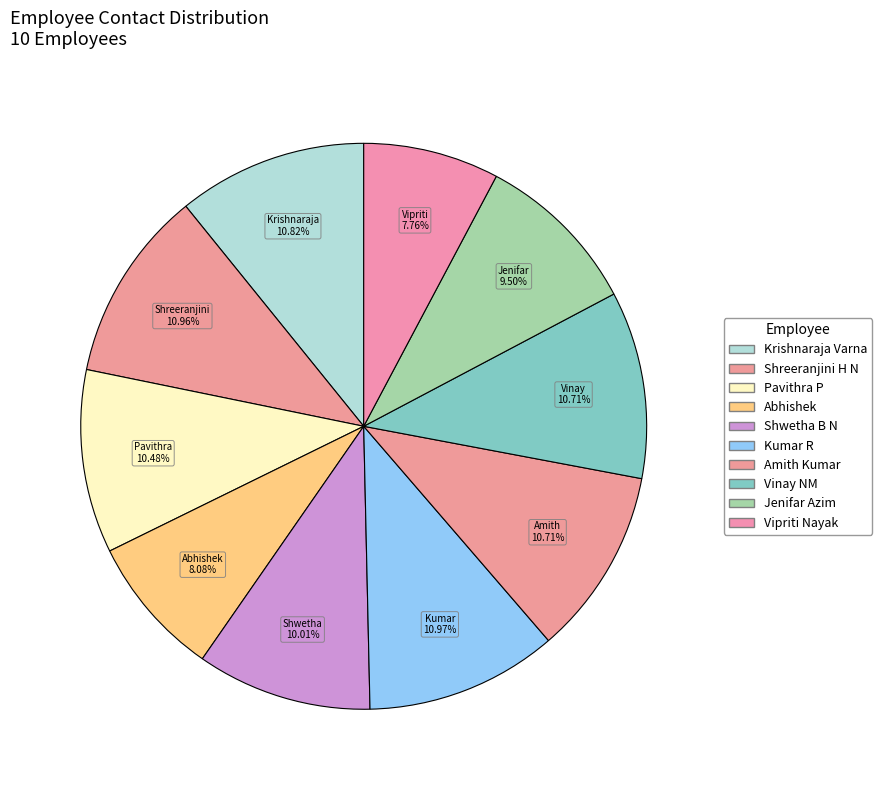

To the nearest percent, what is the difference between the Shreeranjini H N and Vipriti Nayak slice percentages?

3%